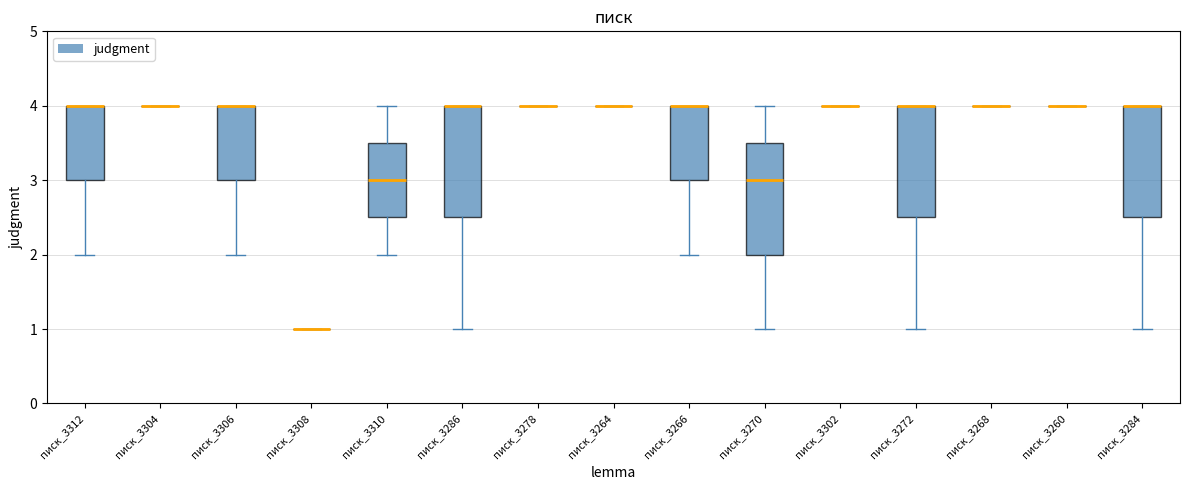

Reading left to right, transcribe this box plot: for each box, give where its median line is, the range the box spans, and where its two whiskers end, as read against the y-axis. The values are not printed on the chart, so give them approximately, as read against the axis.

писк_3312: median 4.0 (drawn on the box's upper edge), box 3.0 to 4.0, whiskers 2.0 to 4.0
писк_3304: box collapsed to a line at 4.0, whiskers 4.0 to 4.0
писк_3306: median 4.0 (drawn on the box's upper edge), box 3.0 to 4.0, whiskers 2.0 to 4.0
писк_3308: box collapsed to a line at 1.0, whiskers 1.0 to 1.0
писк_3310: median 3.0, box 2.5 to 3.5, whiskers 2.0 to 4.0
писк_3286: median 4.0 (drawn on the box's upper edge), box 2.5 to 4.0, whiskers 1.0 to 4.0
писк_3278: box collapsed to a line at 4.0, whiskers 4.0 to 4.0
писк_3264: box collapsed to a line at 4.0, whiskers 4.0 to 4.0
писк_3266: median 4.0 (drawn on the box's upper edge), box 3.0 to 4.0, whiskers 2.0 to 4.0
писк_3270: median 3.0, box 2.0 to 3.5, whiskers 1.0 to 4.0
писк_3302: box collapsed to a line at 4.0, whiskers 4.0 to 4.0
писк_3272: median 4.0 (drawn on the box's upper edge), box 2.5 to 4.0, whiskers 1.0 to 4.0
писк_3268: box collapsed to a line at 4.0, whiskers 4.0 to 4.0
писк_3260: box collapsed to a line at 4.0, whiskers 4.0 to 4.0
писк_3284: median 4.0 (drawn on the box's upper edge), box 2.5 to 4.0, whiskers 1.0 to 4.0